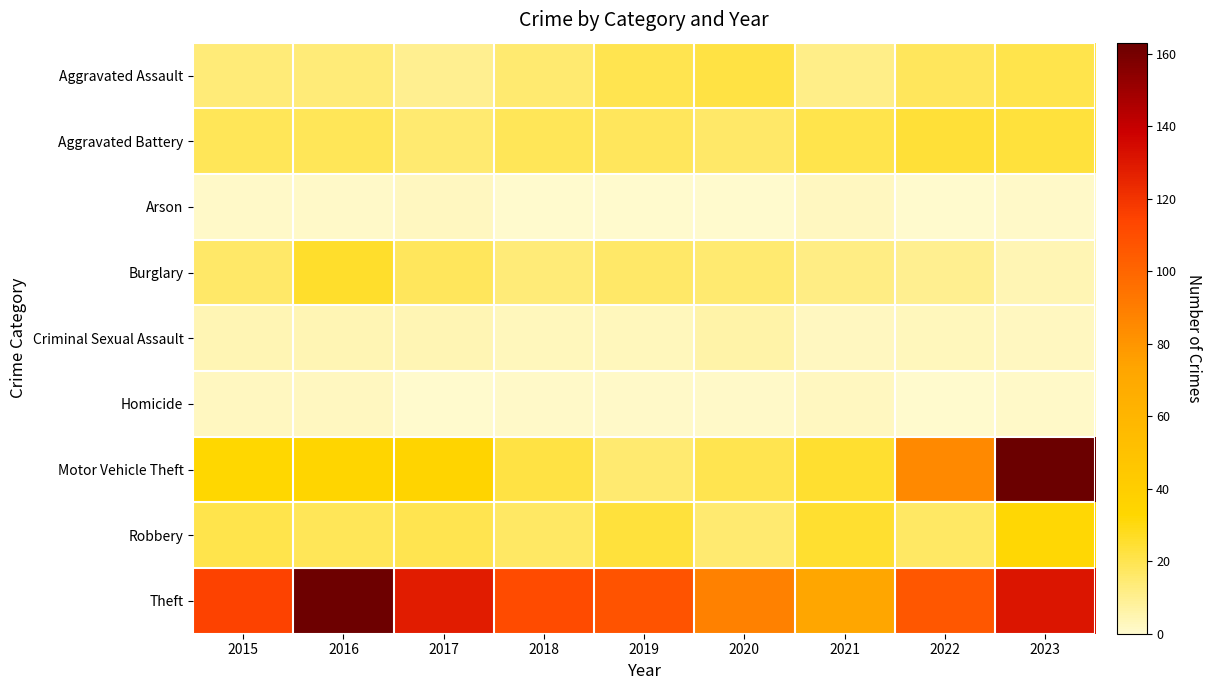

At how many categories does at least one series exceed 44?

9